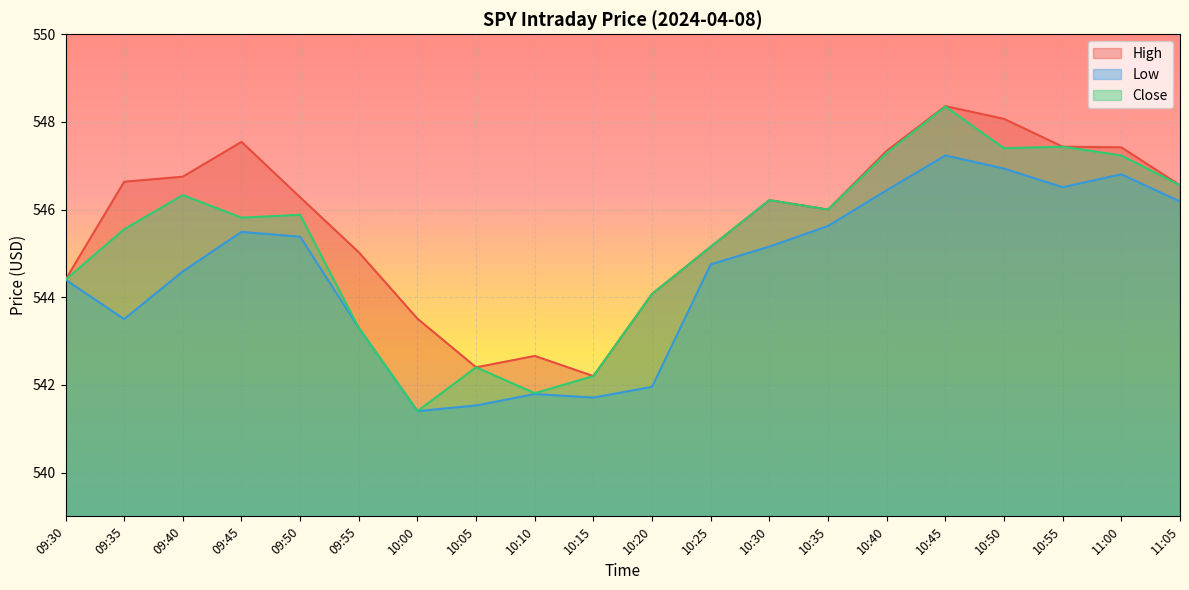

List the series in order of their peak value, lowest first.

Low, Close, High